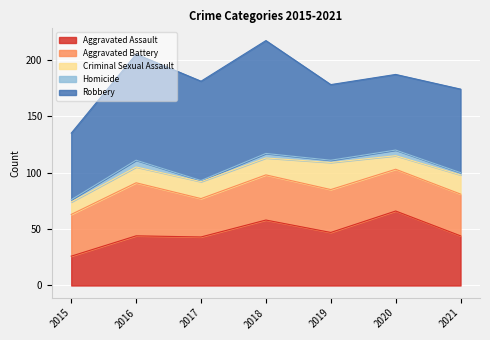

Which series has the largest range (max minus min)?

Robbery